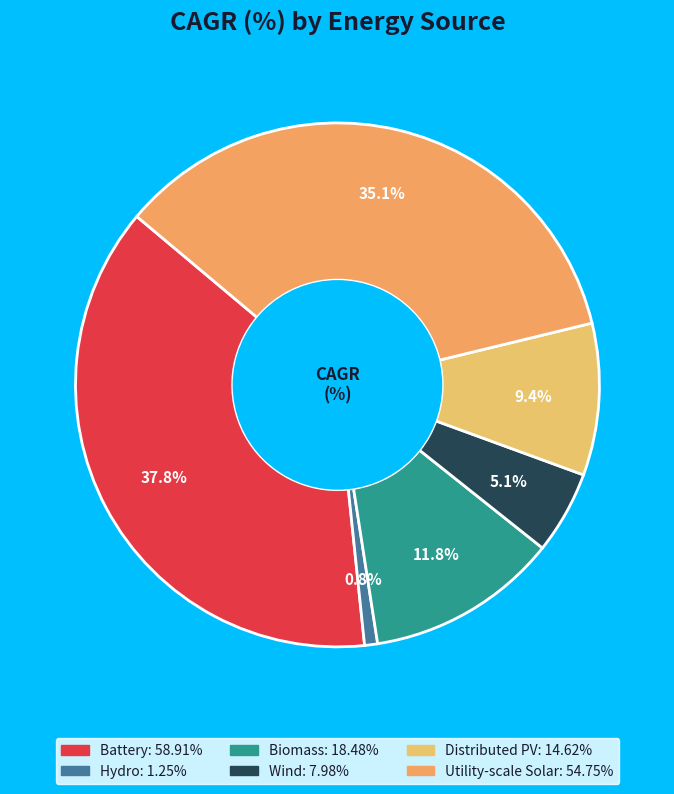

To the nearest percent, what is the difference between the largest and smallest slice percentages?

37%